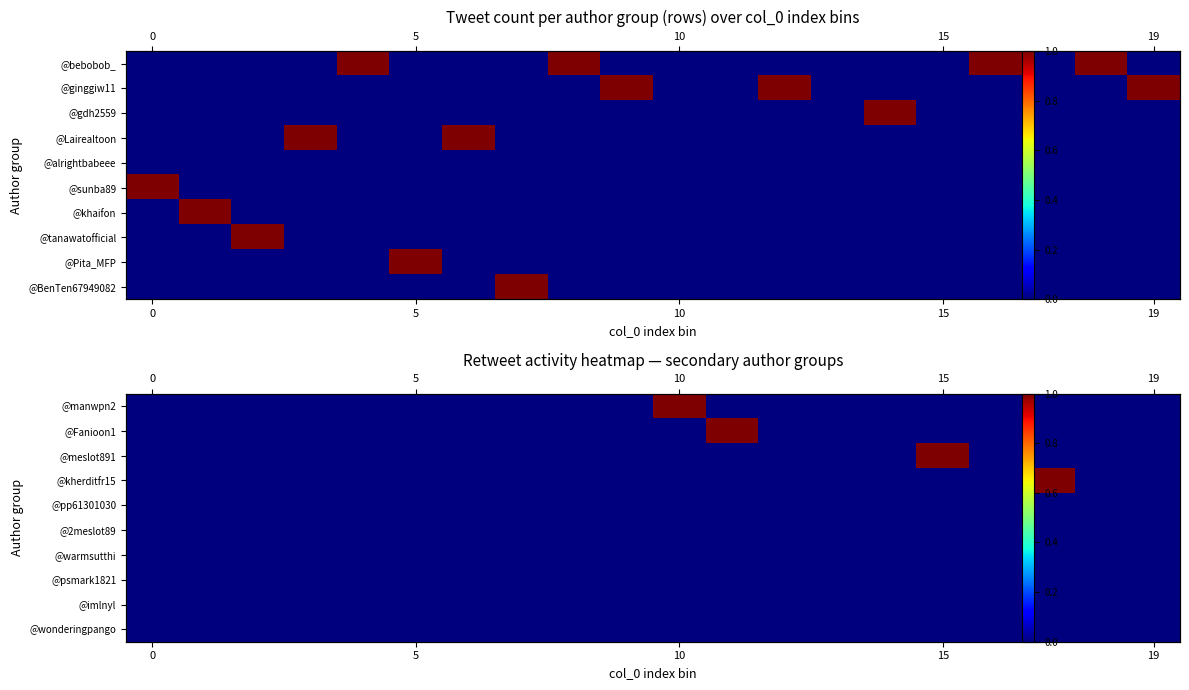

How many data points does each series have?

20